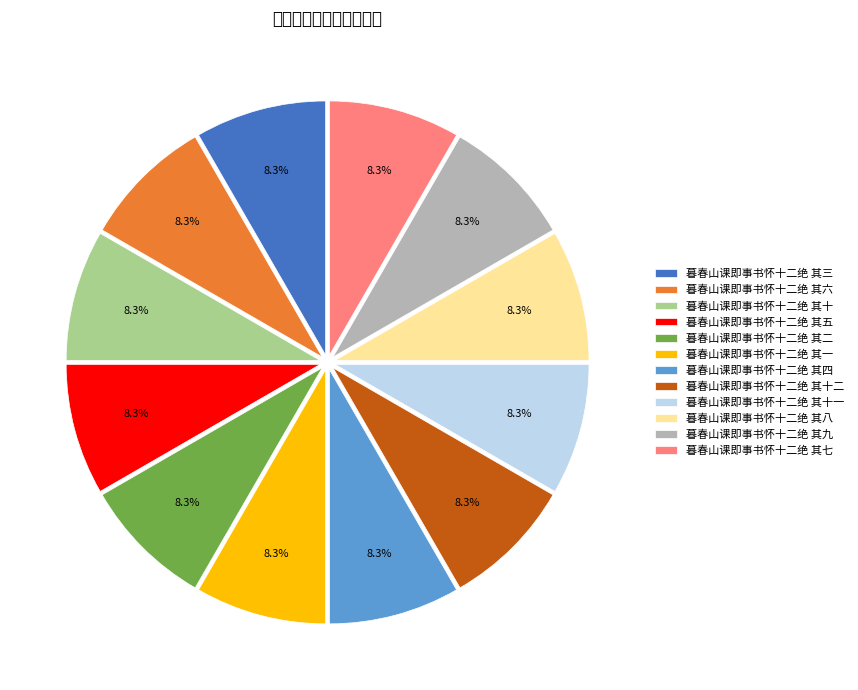

True or false: 暮春山课即事书怀十二绝 其十一 accounts for 8% of the total.

True